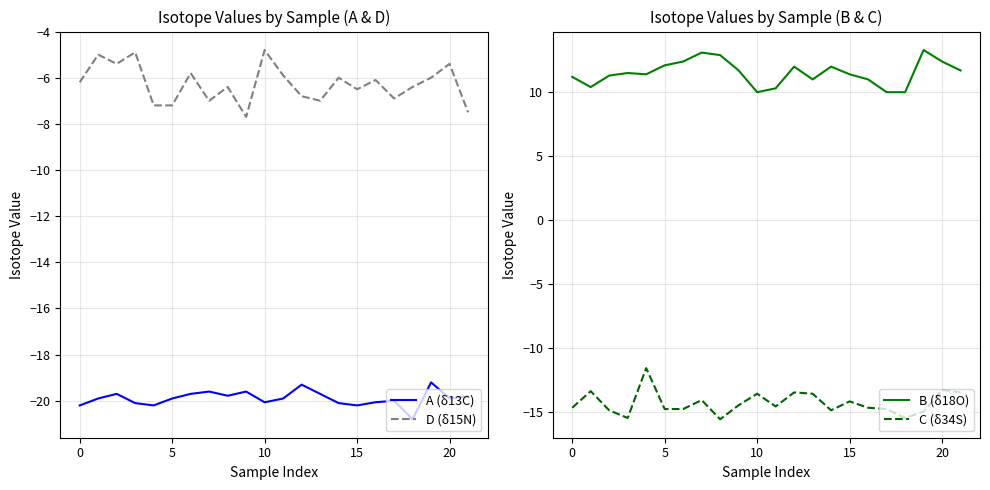

What is the sum of all A (δ13C) values?

-437.7